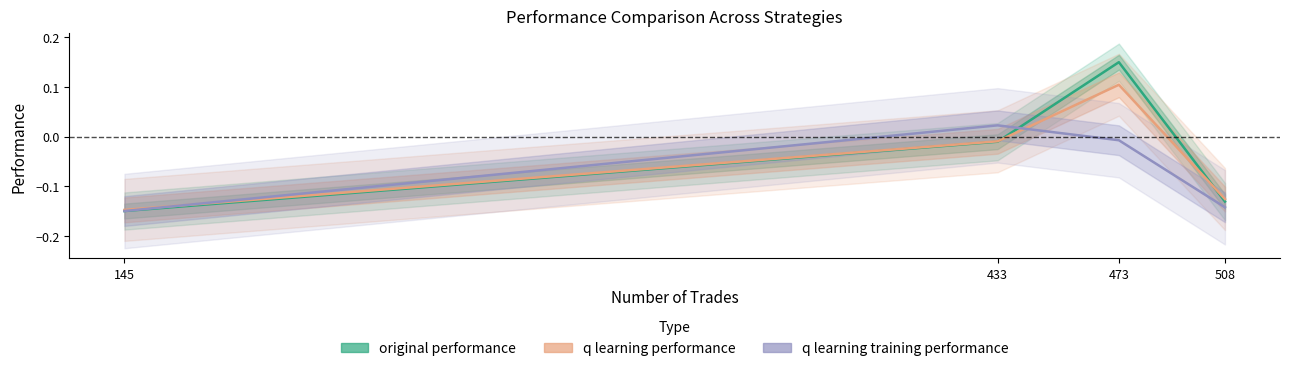

What is the approximate value of q learning training performance at 508?

-0.1